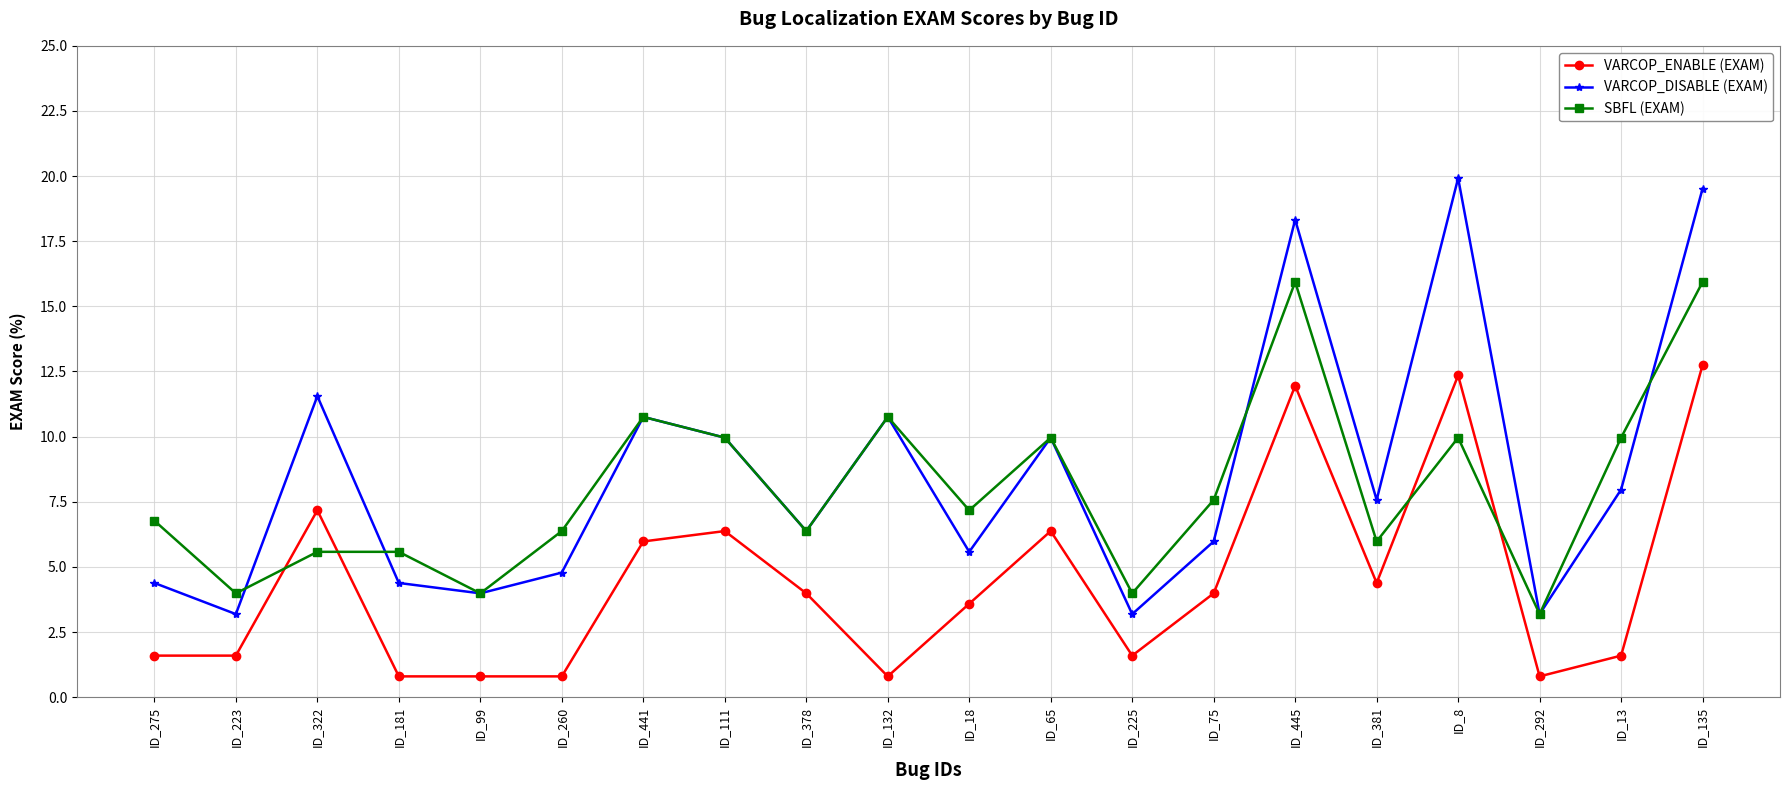

Read the VARCOP_ENABLE (EXAM) value at ID_445.

12.0